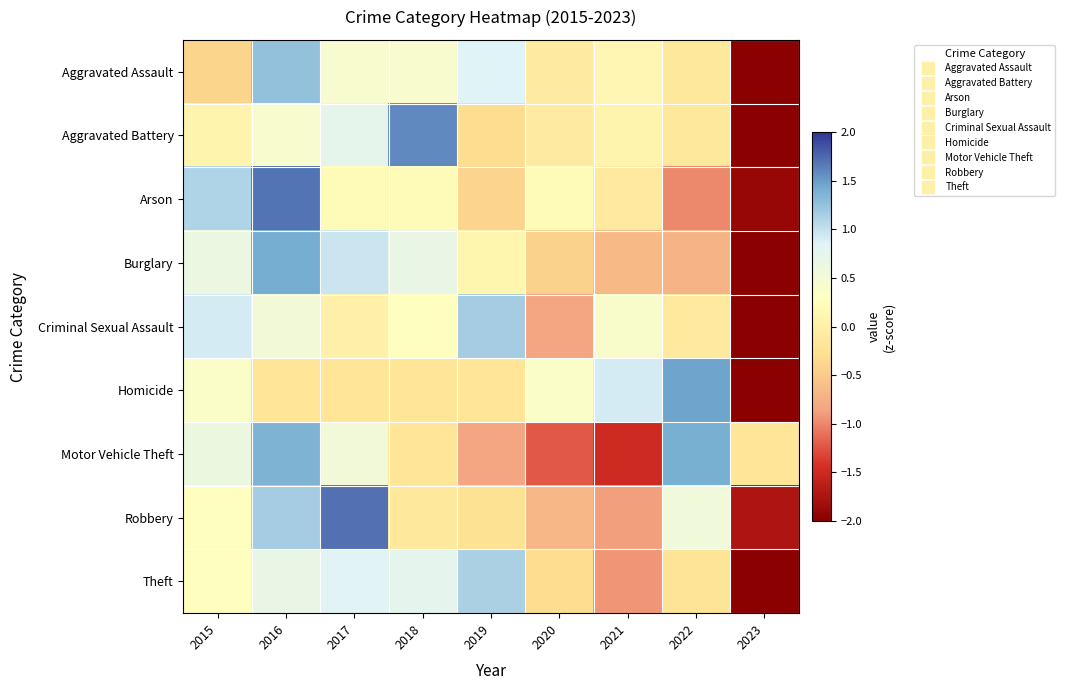

Between 2016 and 2017, which series saw the biggest shift?

Arson